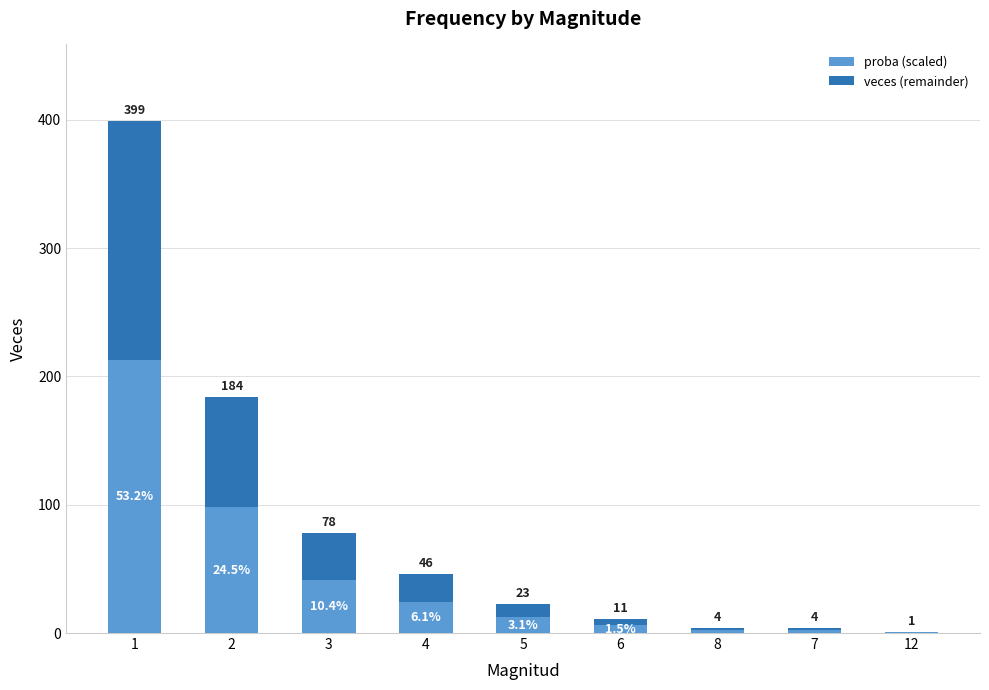

What is the value of the proba (scaled) bar at the 7th from the left?

2.1